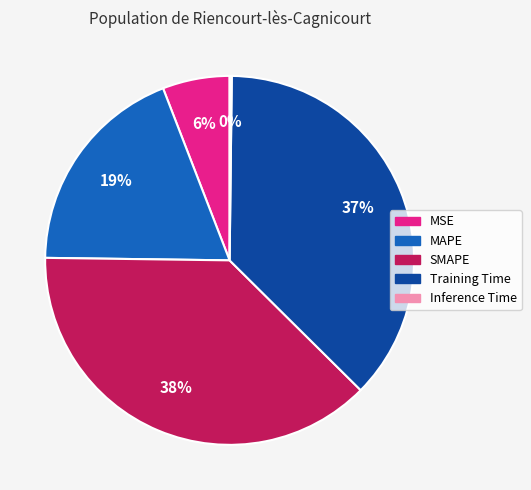

Which slice is the largest?

SMAPE